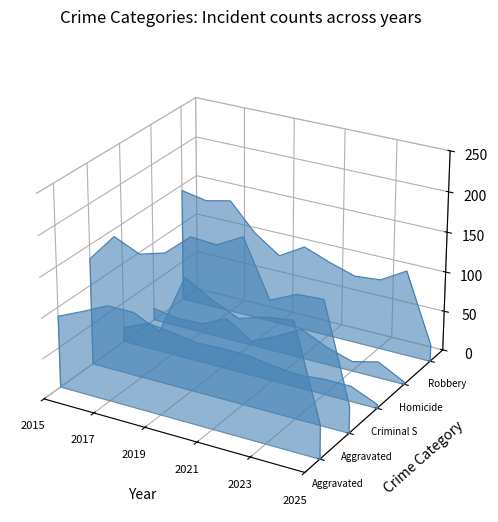

At which category does the chart reach its peak across all series?

2017